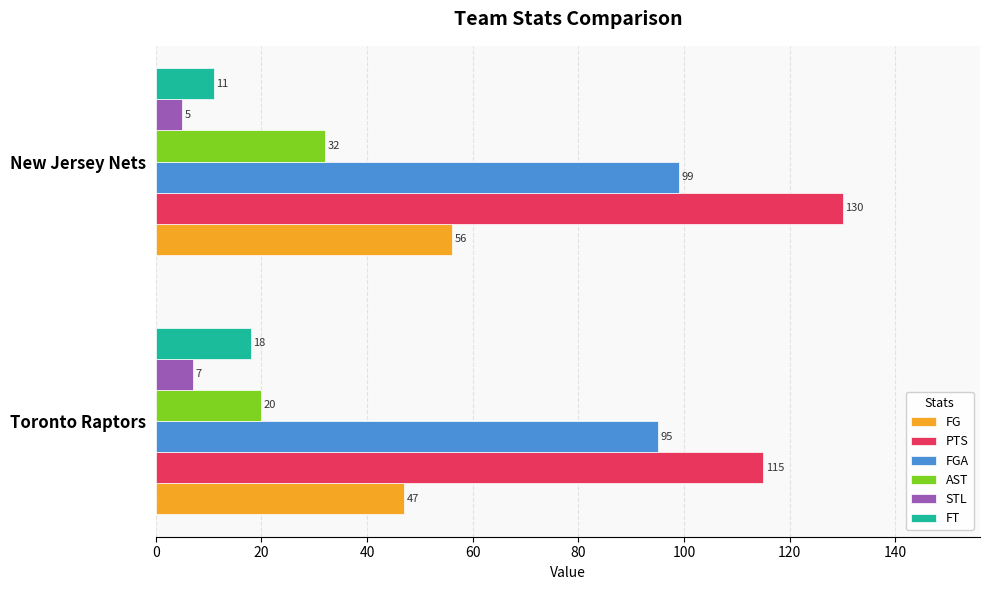

The FG series shows 56 at New Jersey Nets. True or false?

True